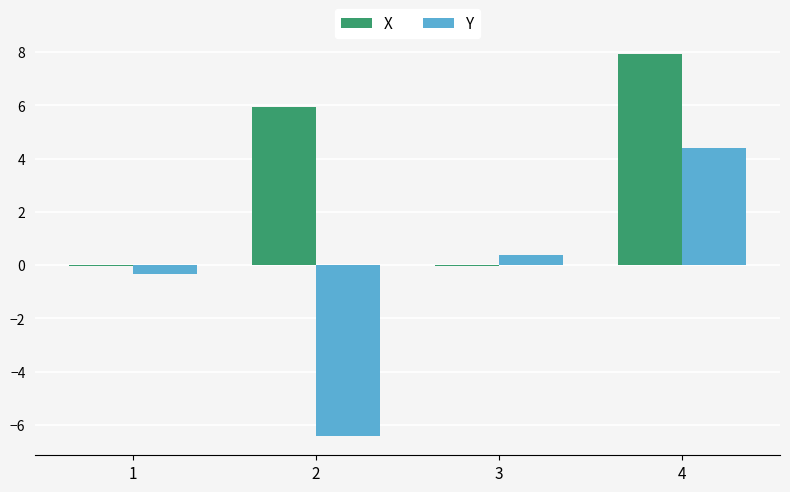

Is the value of X at 4 greater than the value of Y at 2?

Yes